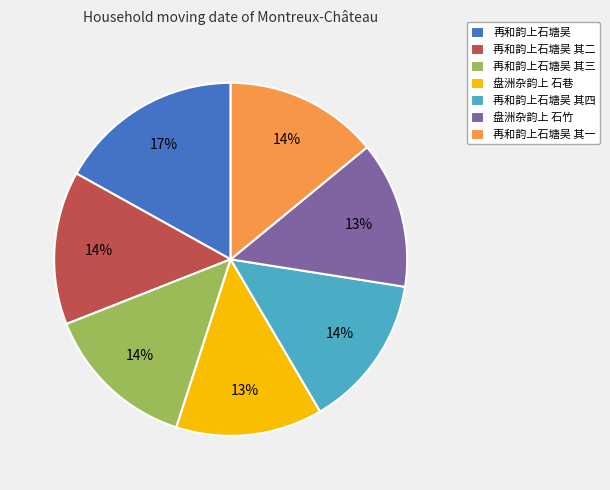

Combined, do 再和韵上石塘吴 and 再和韵上石塘吴 其三 account for over 50%?

No